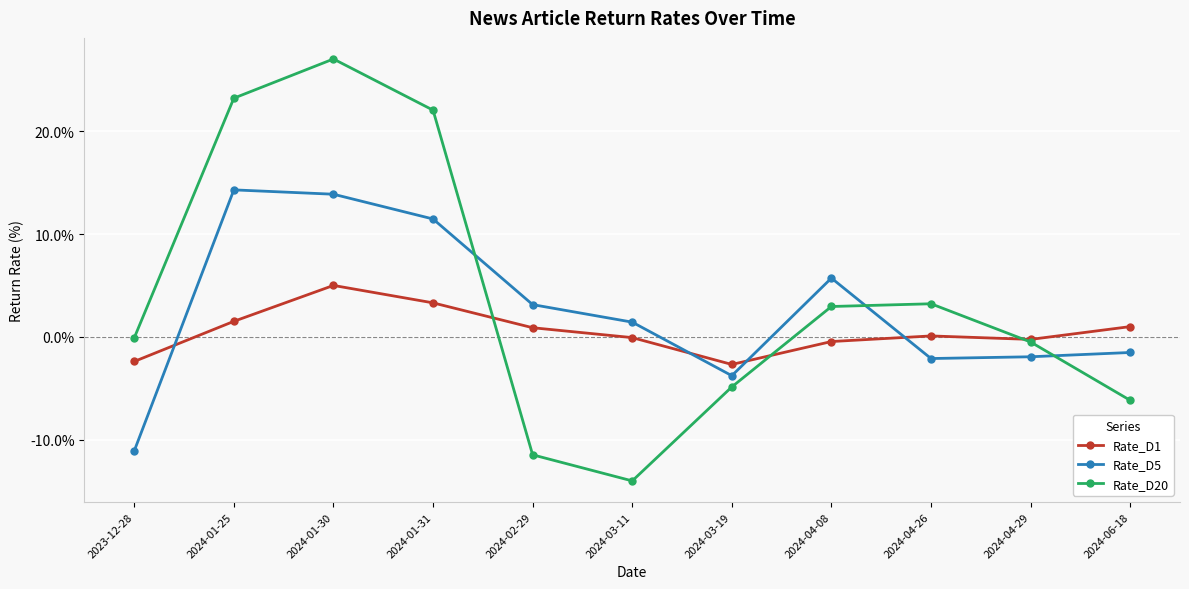

Does the chart have visible grid lines?

Yes